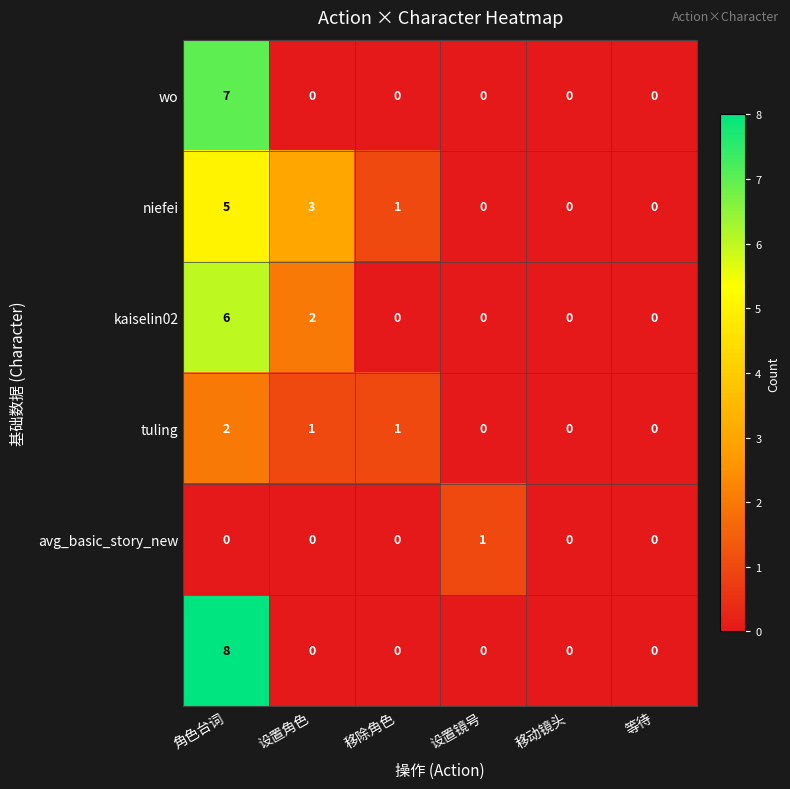

What is the total value across all series at 角色台词?

28